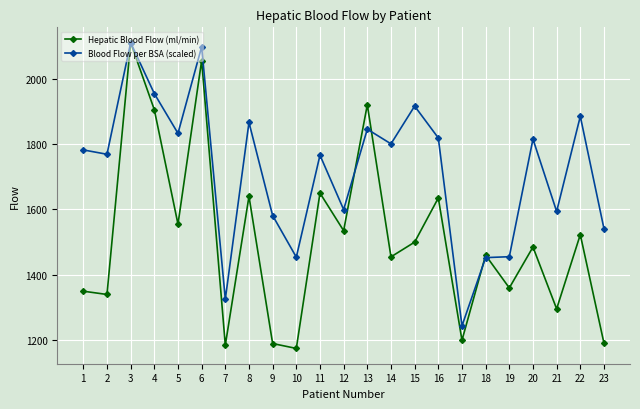

Which series ends up on top after the final intersection of Hepatic Blood Flow (ml/min) and Blood Flow per BSA (scaled)?

Blood Flow per BSA (scaled)